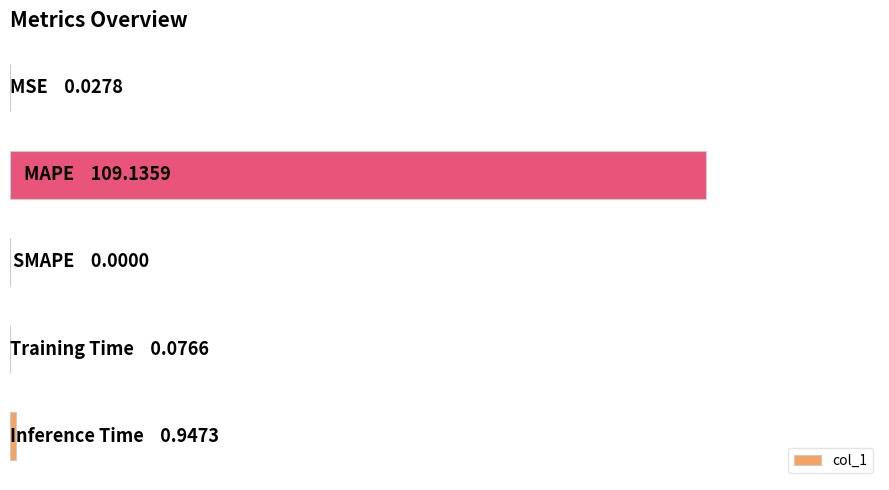

What is the sum of all values?

110.2